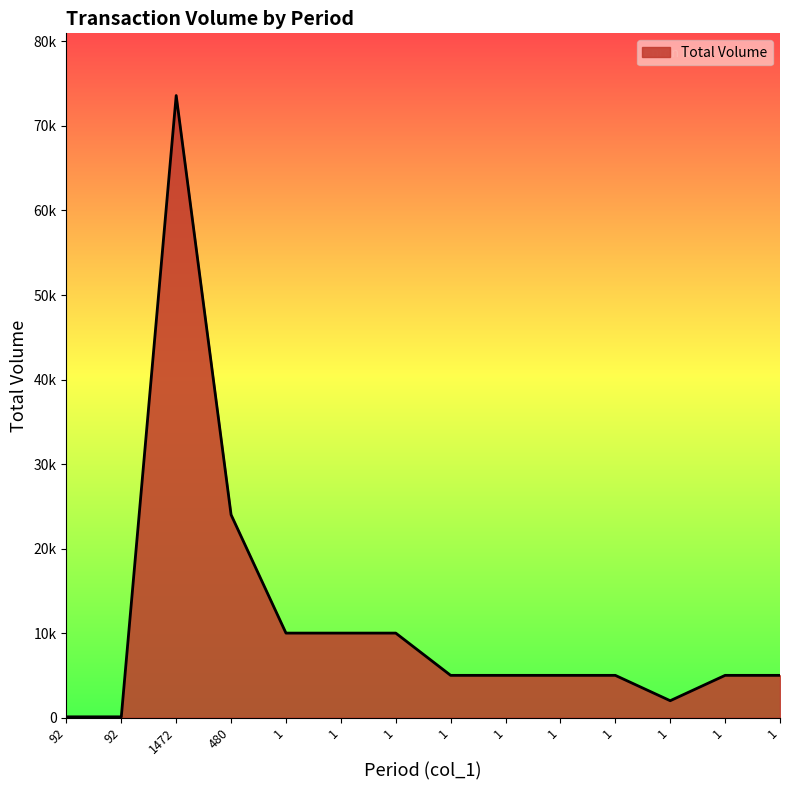

Does the chart display data point markers on the line(s)?

No